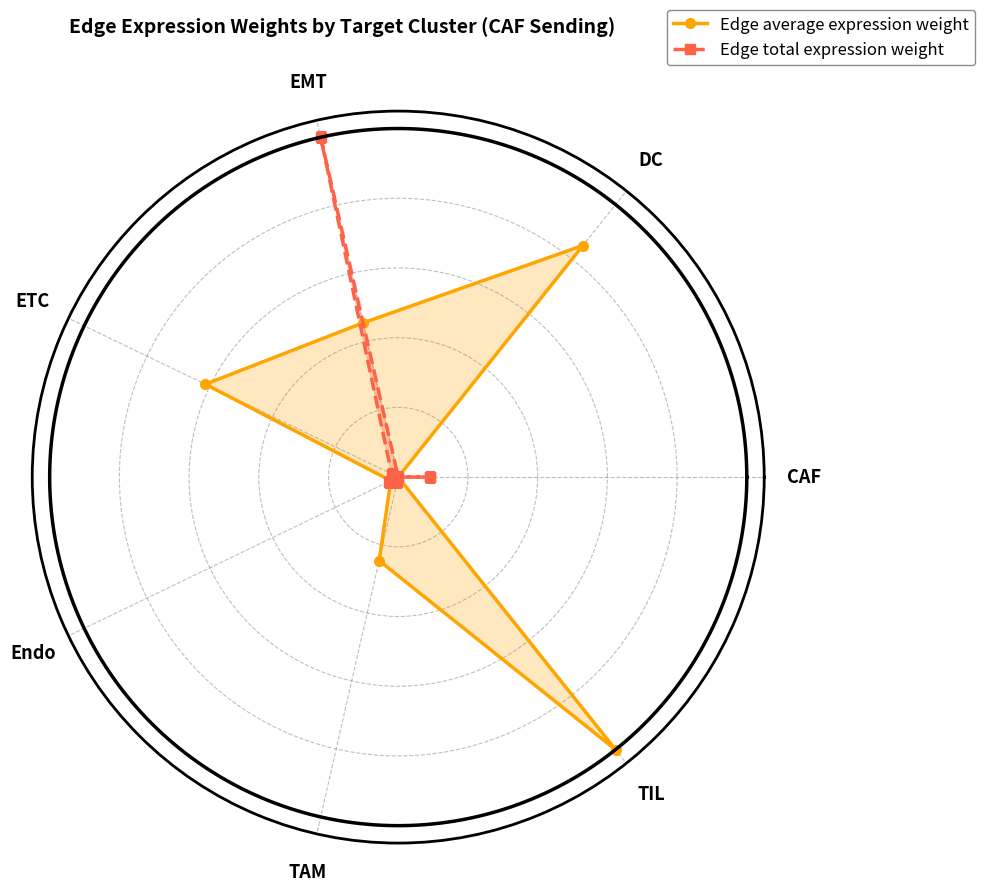

At which category does Edge average expression weight reach its first local valley?

EMT